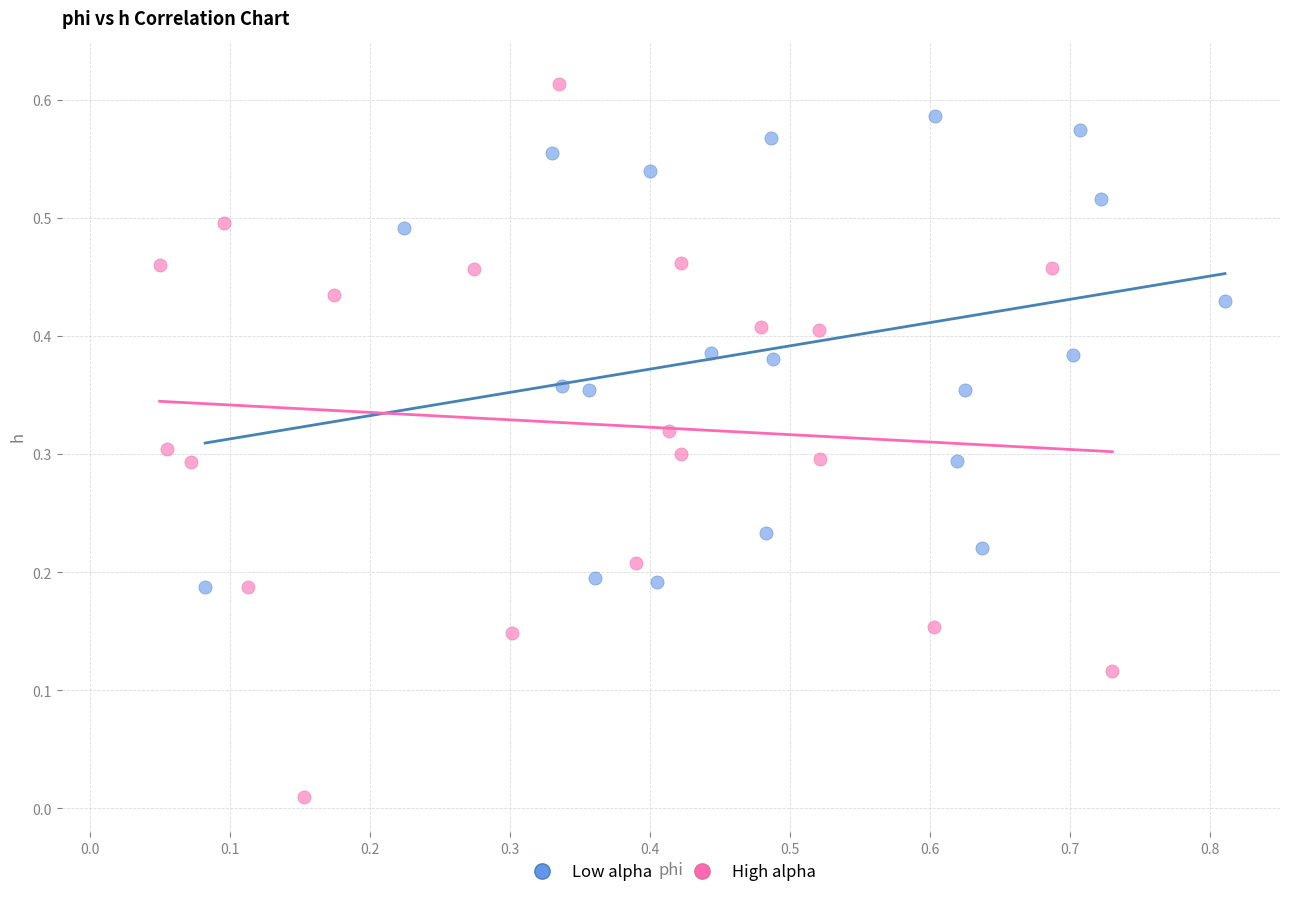

Which series contains the highest Y value?

High alpha